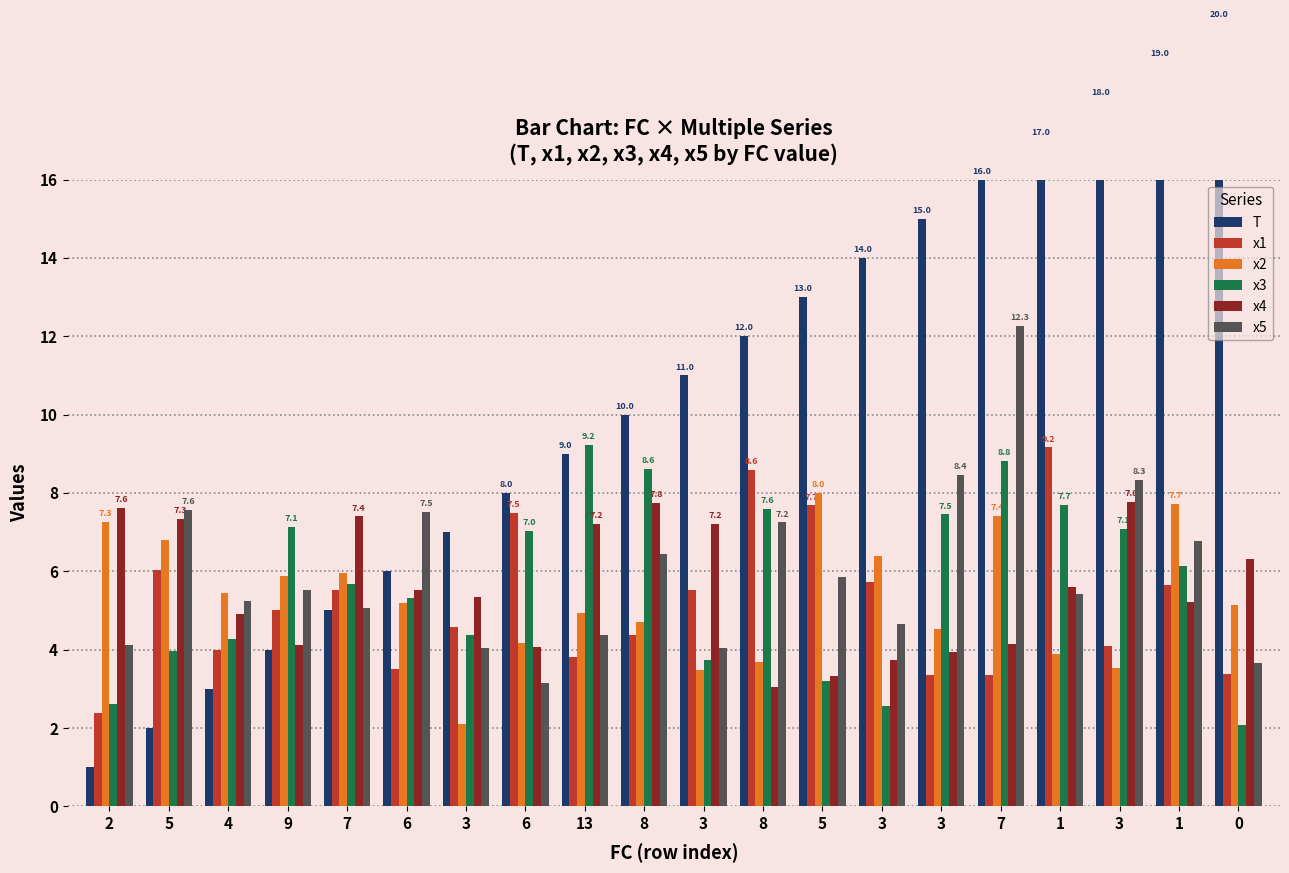

How many bars are there in each group?

6